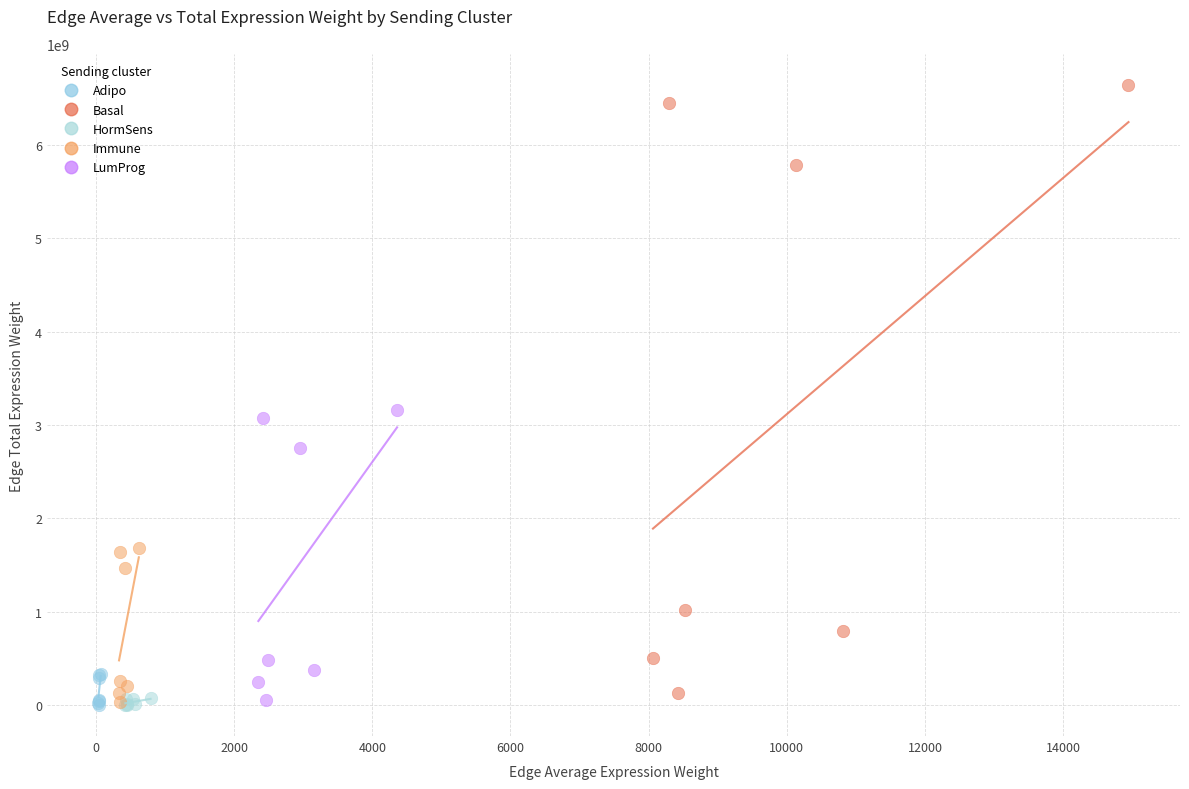

Which series has the largest Y range (max minus min)?

Basal